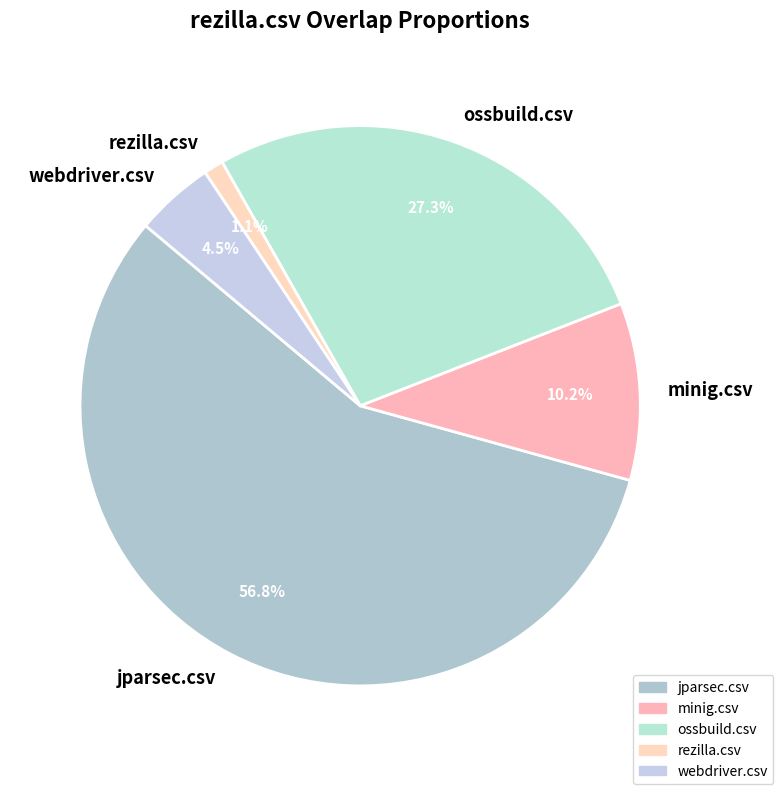

Does any single category account for the majority?

Yes